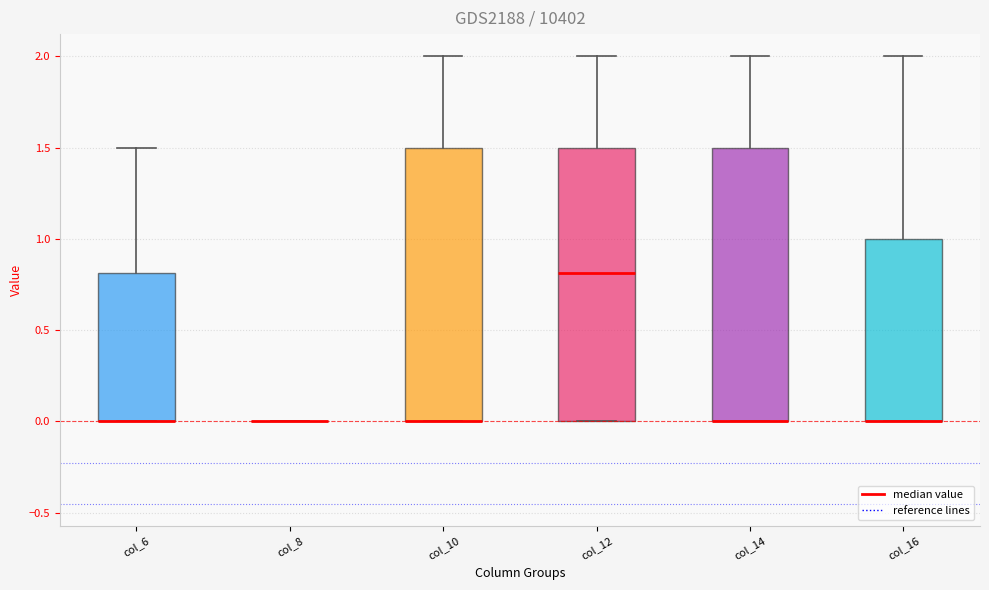

Reading left to right, read every box against the y-axis: the position of its median line, the range the box covers, and the ends of its whiskers. The values are not printed on the chart, so give them approximately, as read against the axis.

col_6: median 0.0 (drawn on the box's lower edge), box 0.0 to 0.8, whiskers 0.0 to 1.5
col_8: box collapsed to a line at 0.0, whiskers 0.0 to 0.0
col_10: median 0.0 (drawn on the box's lower edge), box 0.0 to 1.5, whiskers 0.0 to 2.0
col_12: median 0.8, box 0.0 to 1.5, whiskers 0.0 to 2.0
col_14: median 0.0 (drawn on the box's lower edge), box 0.0 to 1.5, whiskers 0.0 to 2.0
col_16: median 0.0 (drawn on the box's lower edge), box 0.0 to 1.0, whiskers 0.0 to 2.0